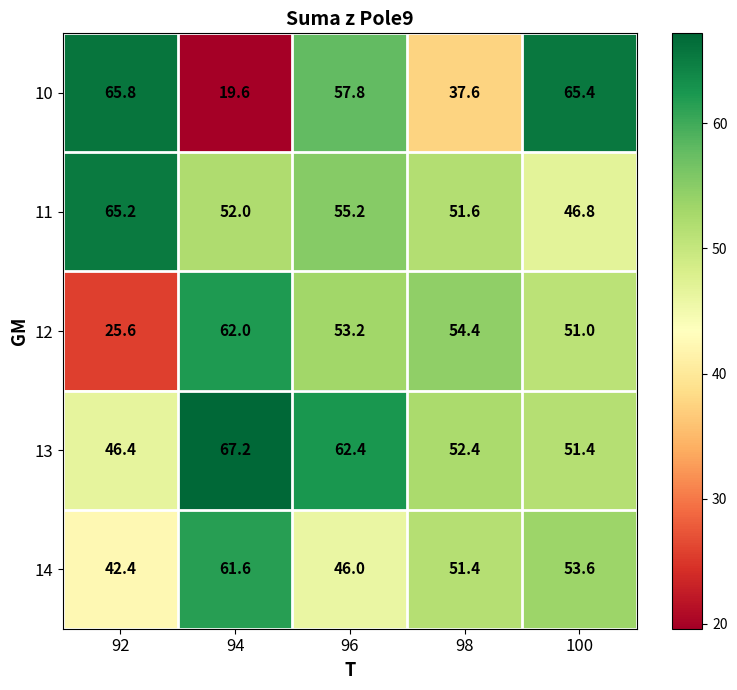

Where does the 12 series first go above 53?

94